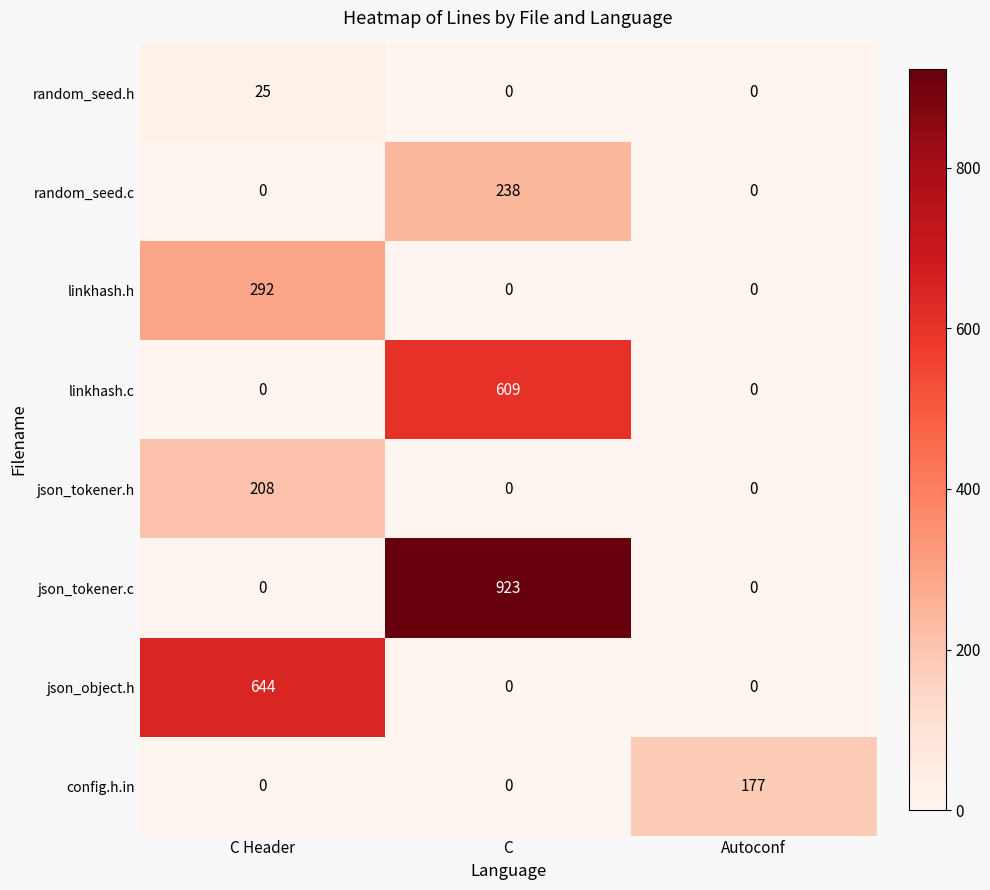

At which label does json_tokener.c reach its peak?

C